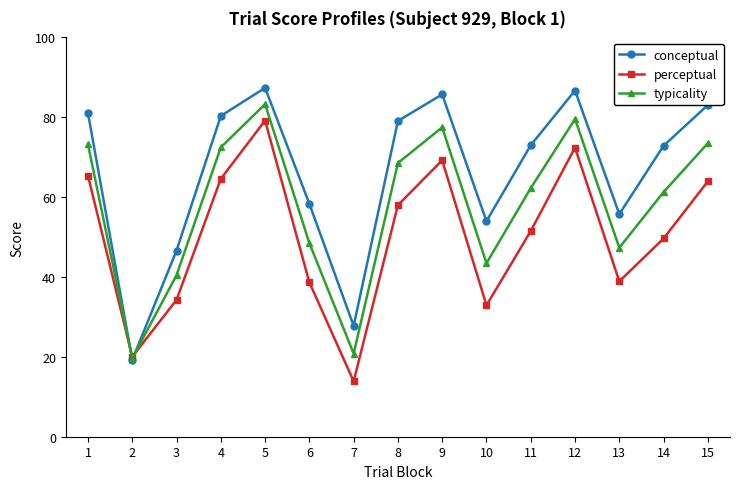

What is the sum of all conceptual values?

990.9